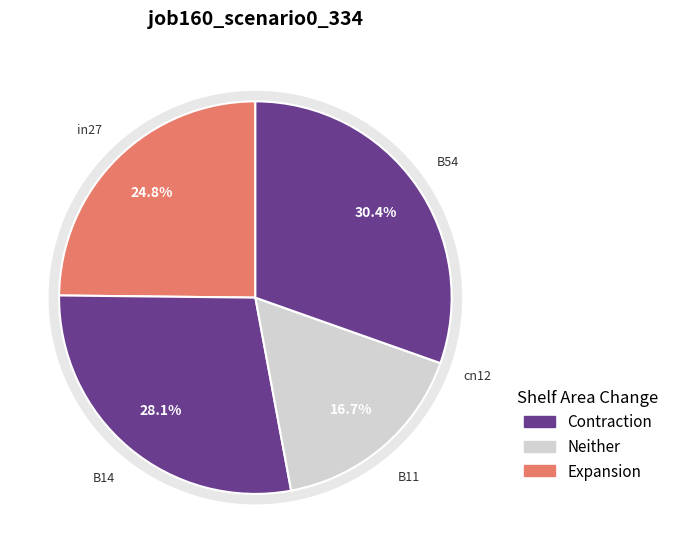

Which has a higher value, B54 or in27?

B54